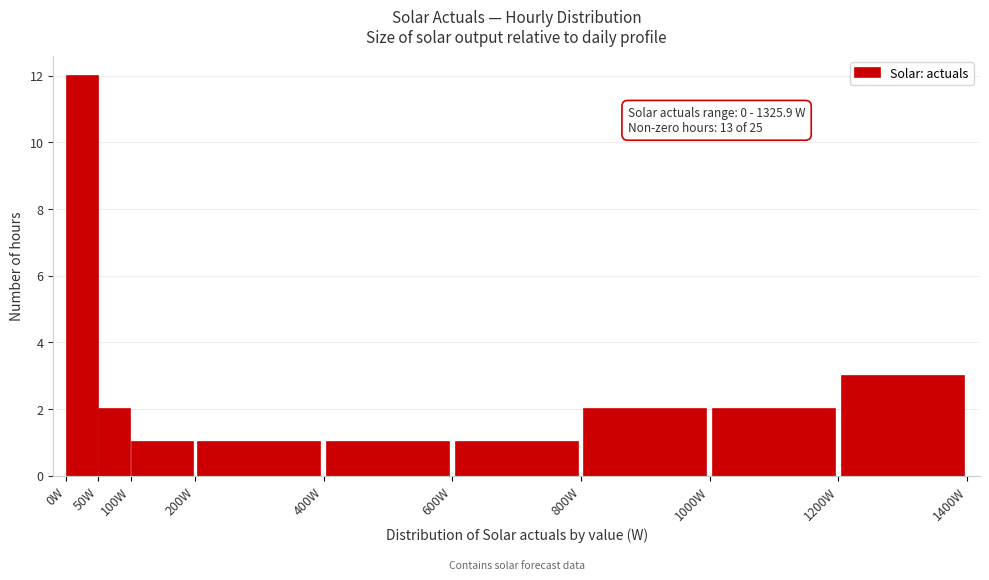

Which range on the x-axis has the tallest bar?

0 to 50